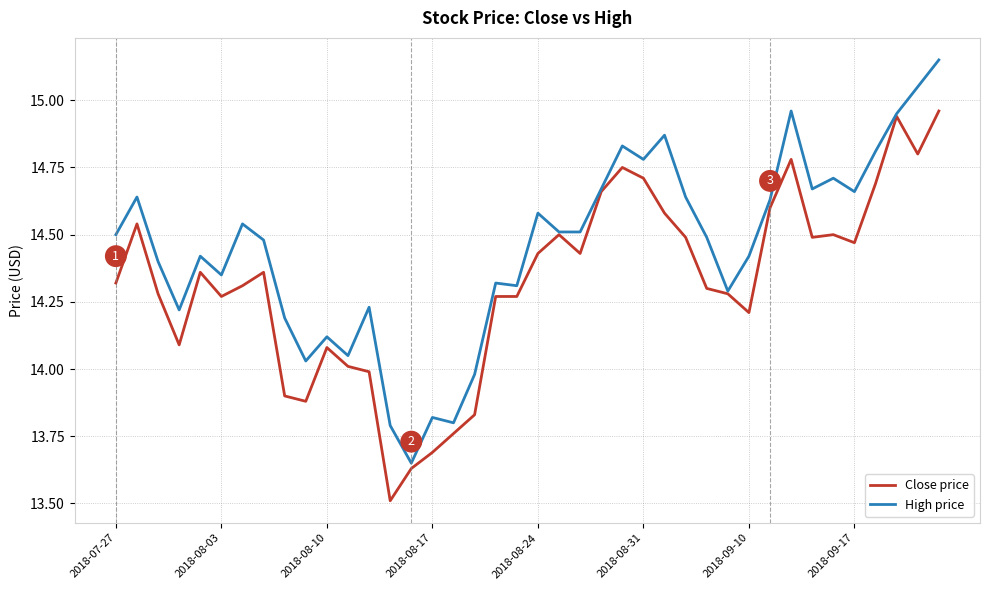

Which series has the widest spread of values?

High price